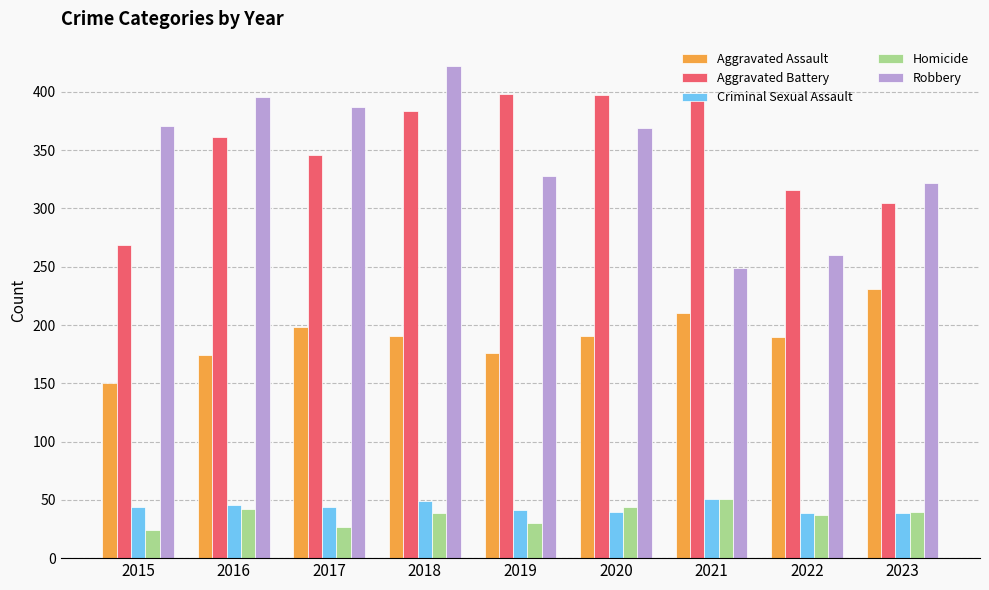

Is it true that Aggravated Assault equals 315 at 2022?

False